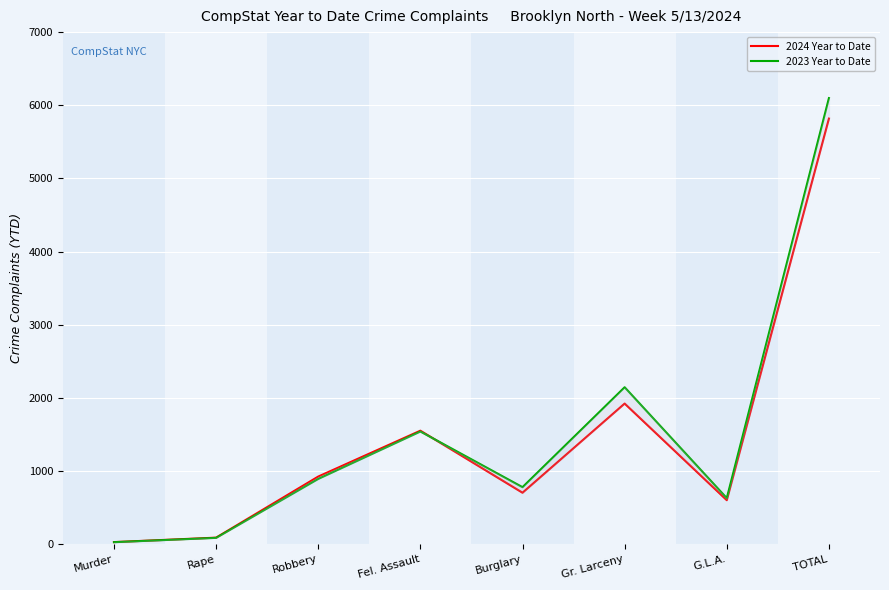

Read the 2023 Year to Date value at TOTAL.

6098